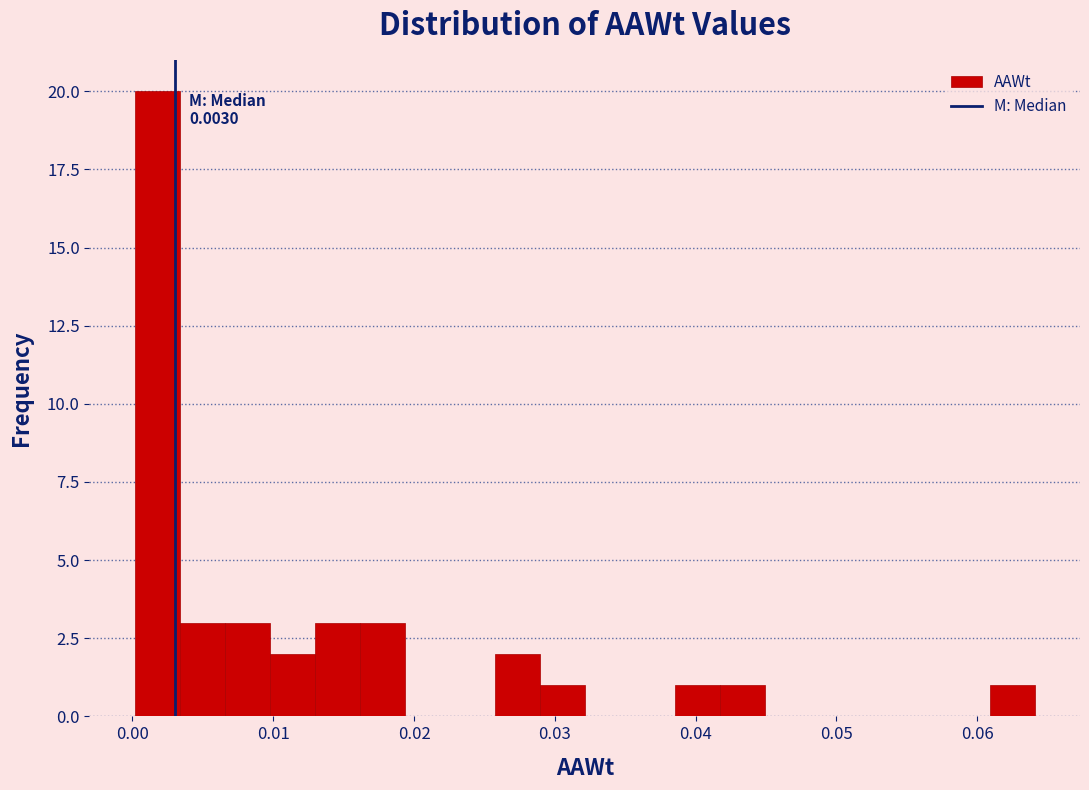

Around what value on the x-axis is the tallest bar? Give the approximate position of its centre, as read against the axis.

0.002